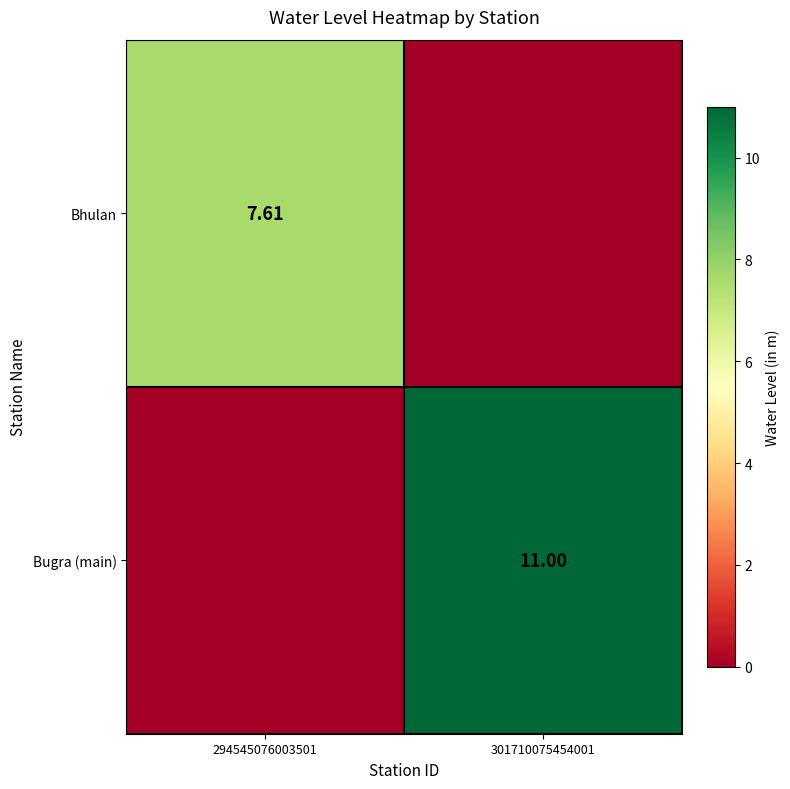

Is the value of Bhulan at 294545076003501 greater than the value of Bugra (main) at 301710075454001?

No